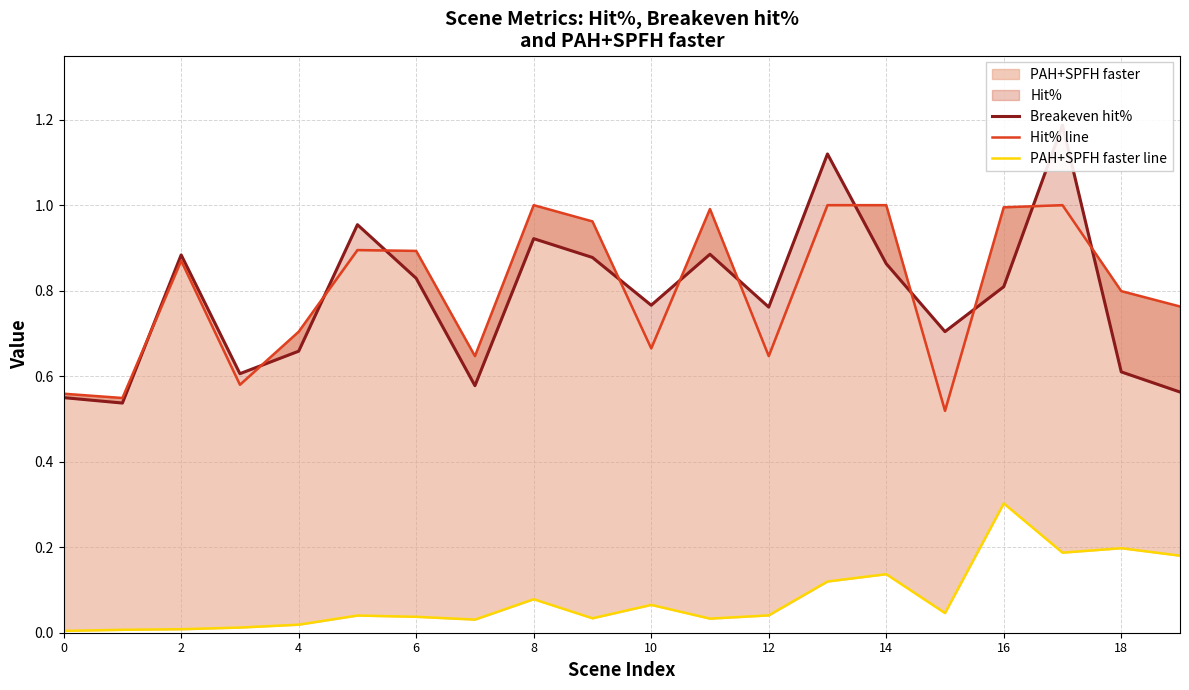

Reading right to left, extract all data points from this chart.

Breakeven hit%: 0.6	0.6	1.2	0.8	0.7	0.9	1.1	0.8	0.9	0.8	0.9	0.9	0.6	0.8	1.0	0.7	0.6	0.9	0.5	0.5
Hit% line: 0.8	0.8	1.0	1.0	0.5	1.0	1.0	0.6	1.0	0.7	1.0	1.0	0.6	0.9	0.9	0.7	0.6	0.9	0.5	0.6
PAH+SPFH faster line: 0.2	0.2	0.2	0.3	0.0	0.1	0.1	0.0	0.0	0.1	0.0	0.1	0.0	0.0	0.0	0.0	0.0	0.0	0.0	0.0